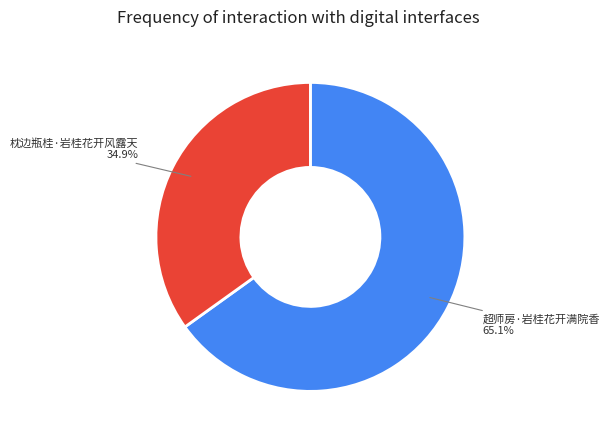

Is it true that 枕边瓶桂·岩桂花开风露天 is 35% of the pie?

True